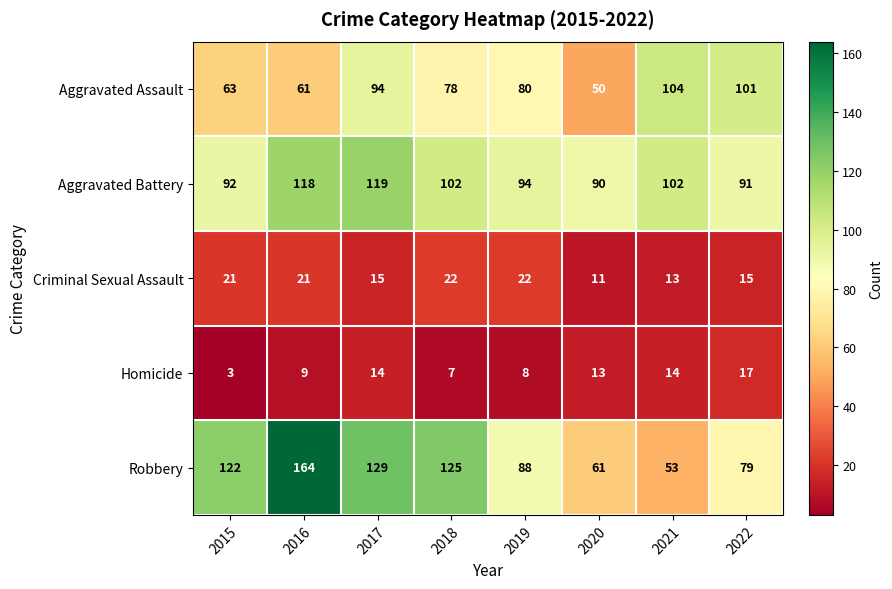

How many distinct data groups are displayed?

5